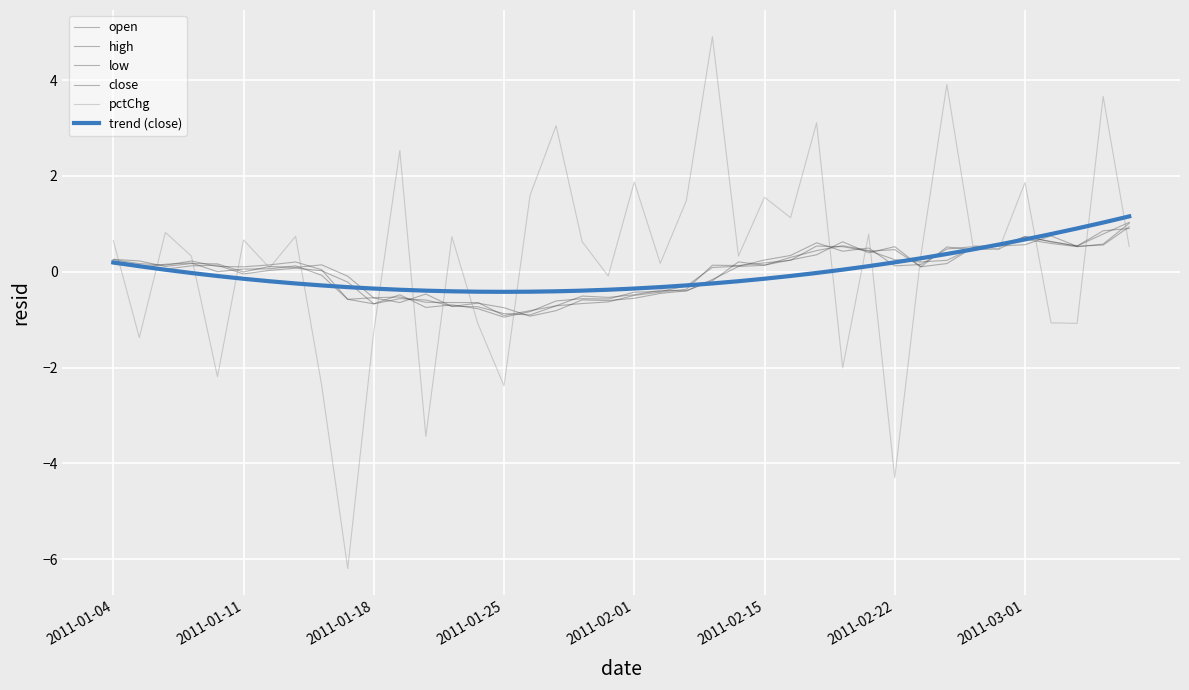

How many times do pctChg and low cross each other?

21